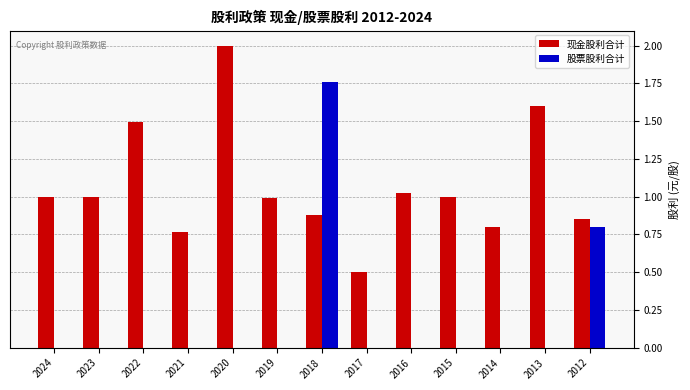

Which series changed the most between 2020 and 2015?

现金股利合计